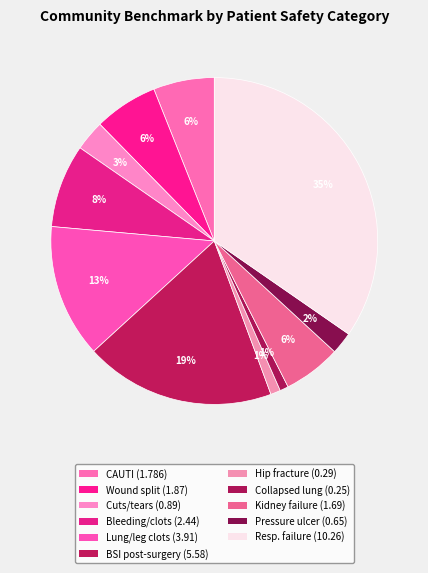

Does any single category account for the majority?

No